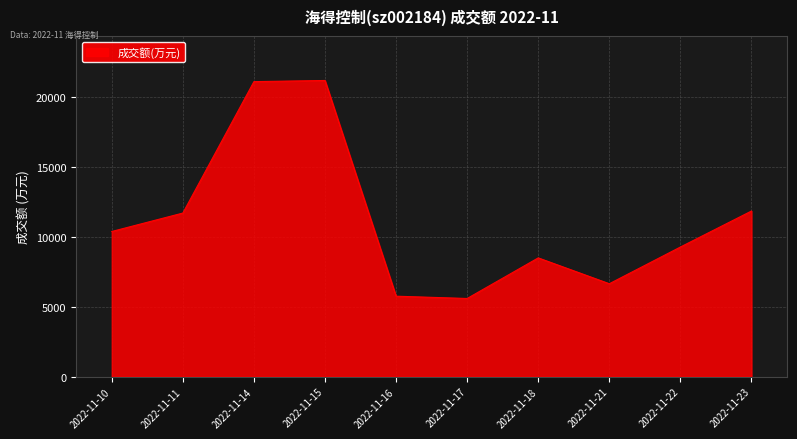

What value does the data have at 2022-11-17?

5583